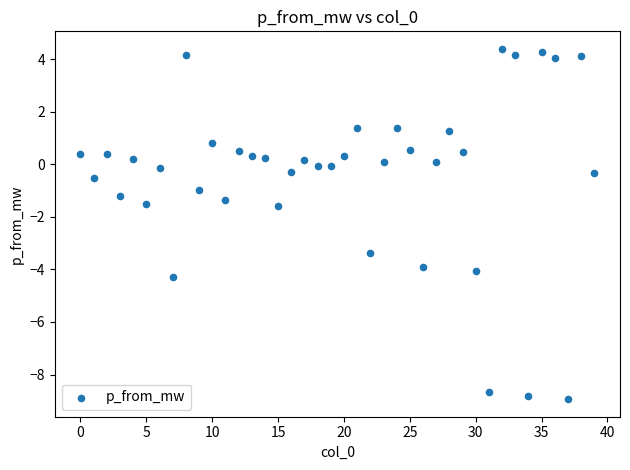

What is the range of Y values (max minus min)?

13.3